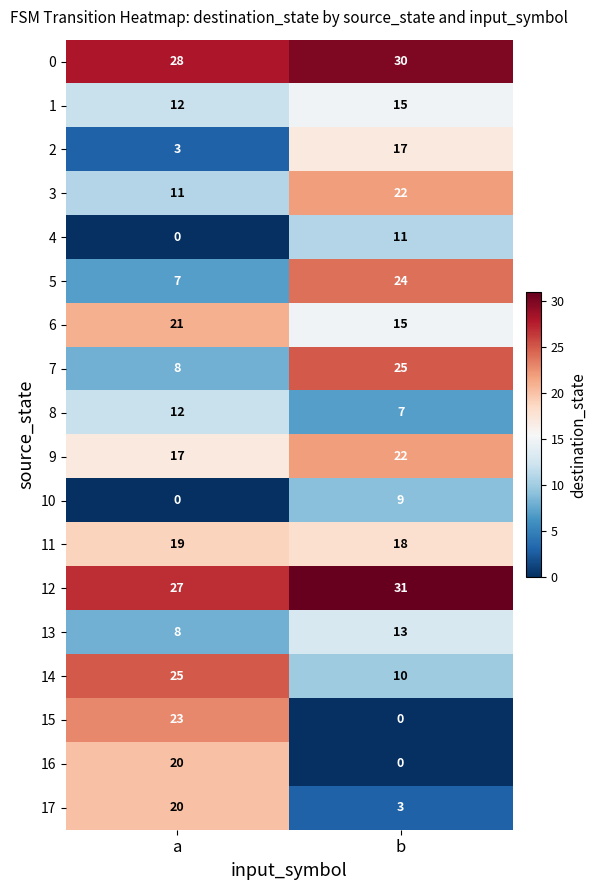

Which series has the widest spread of values?

15